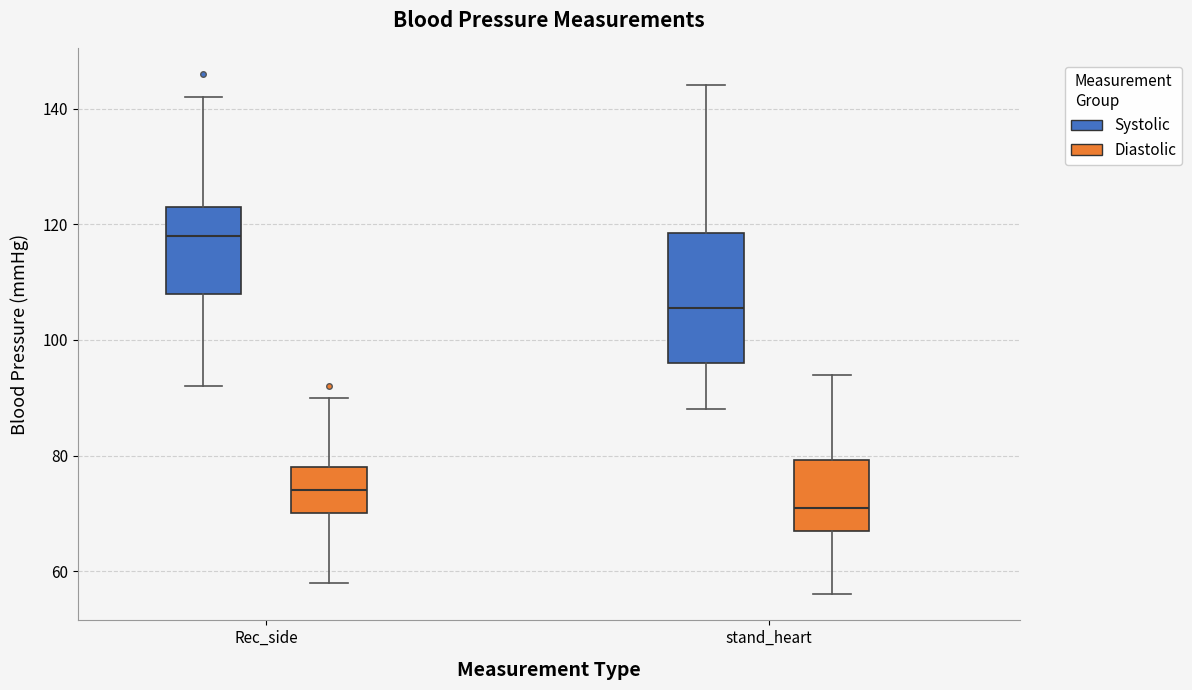

Which box's median line is the highest?

Rec_side (Systolic)